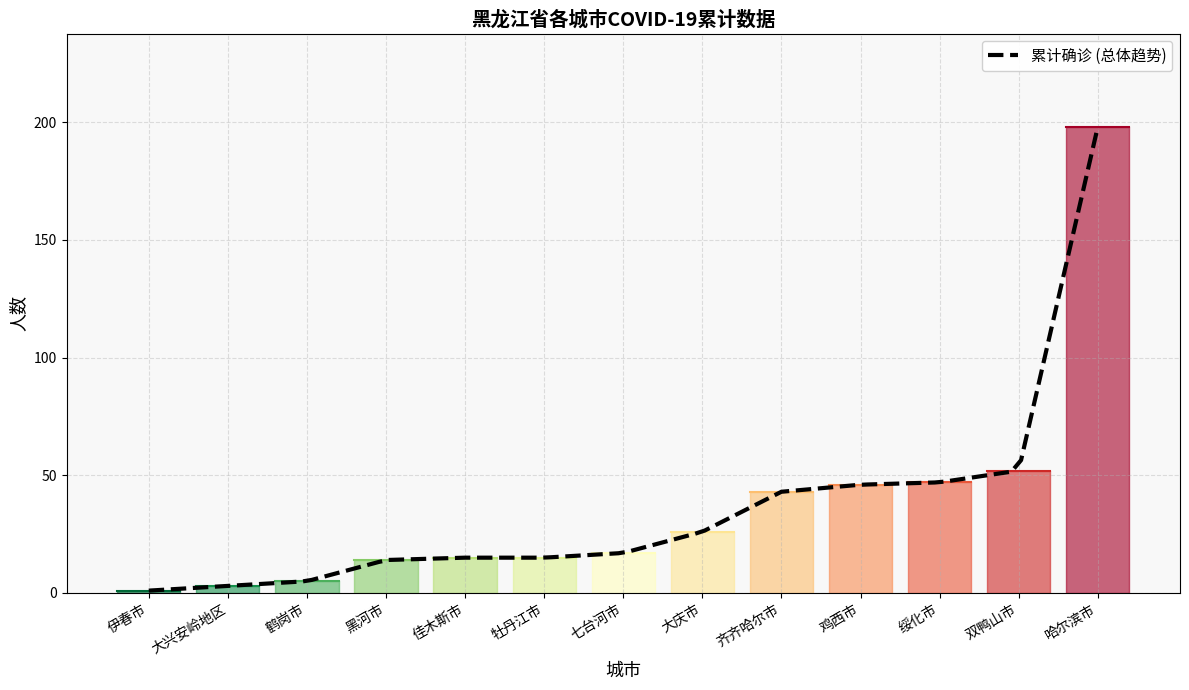

Which category has the highest value in the 累计确诊 (总体趋势) series?

哈尔滨市